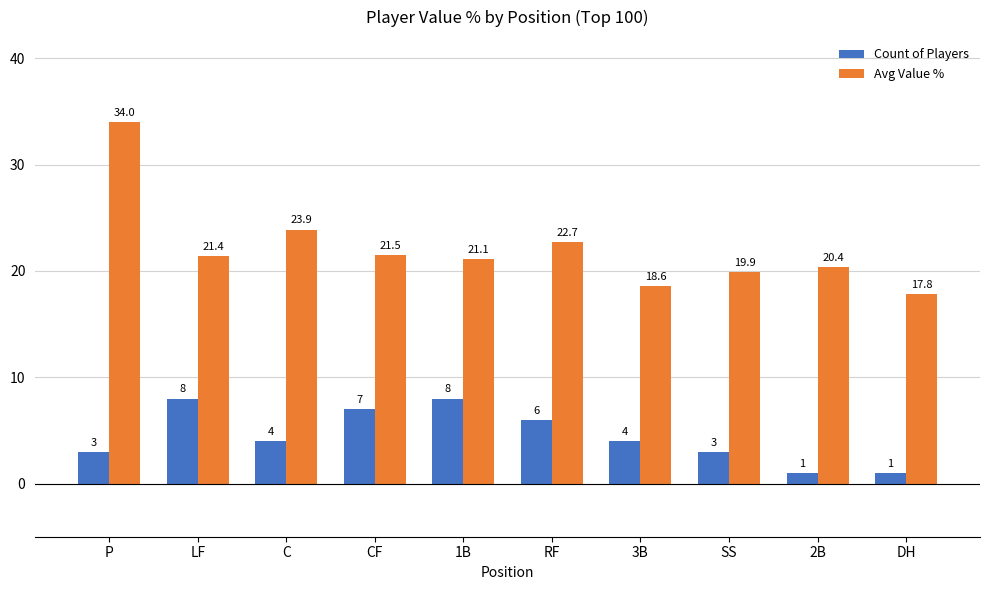

Which series has the largest range (max minus min)?

Avg Value %